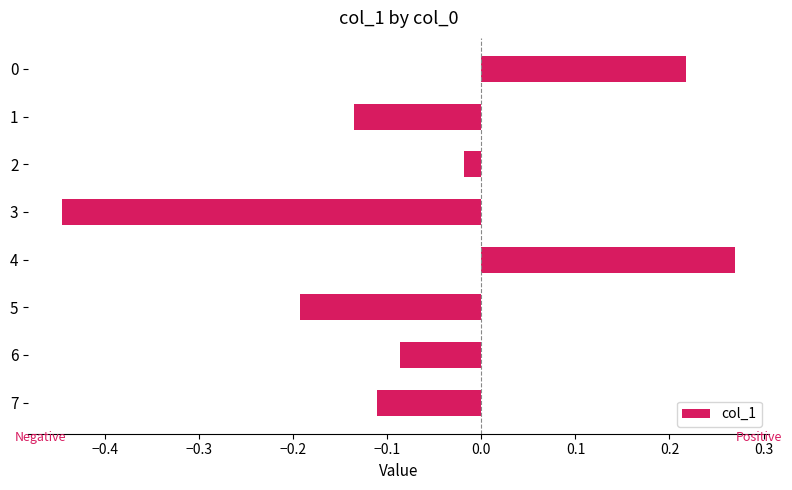

What is the difference between the maximum and second lowest values?

0.5